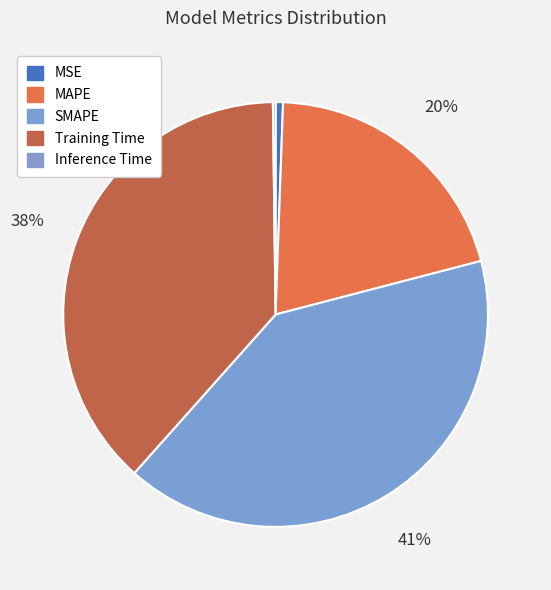

Rank the categories by value from highest to lowest.

SMAPE, Training Time, MAPE, MSE, Inference Time